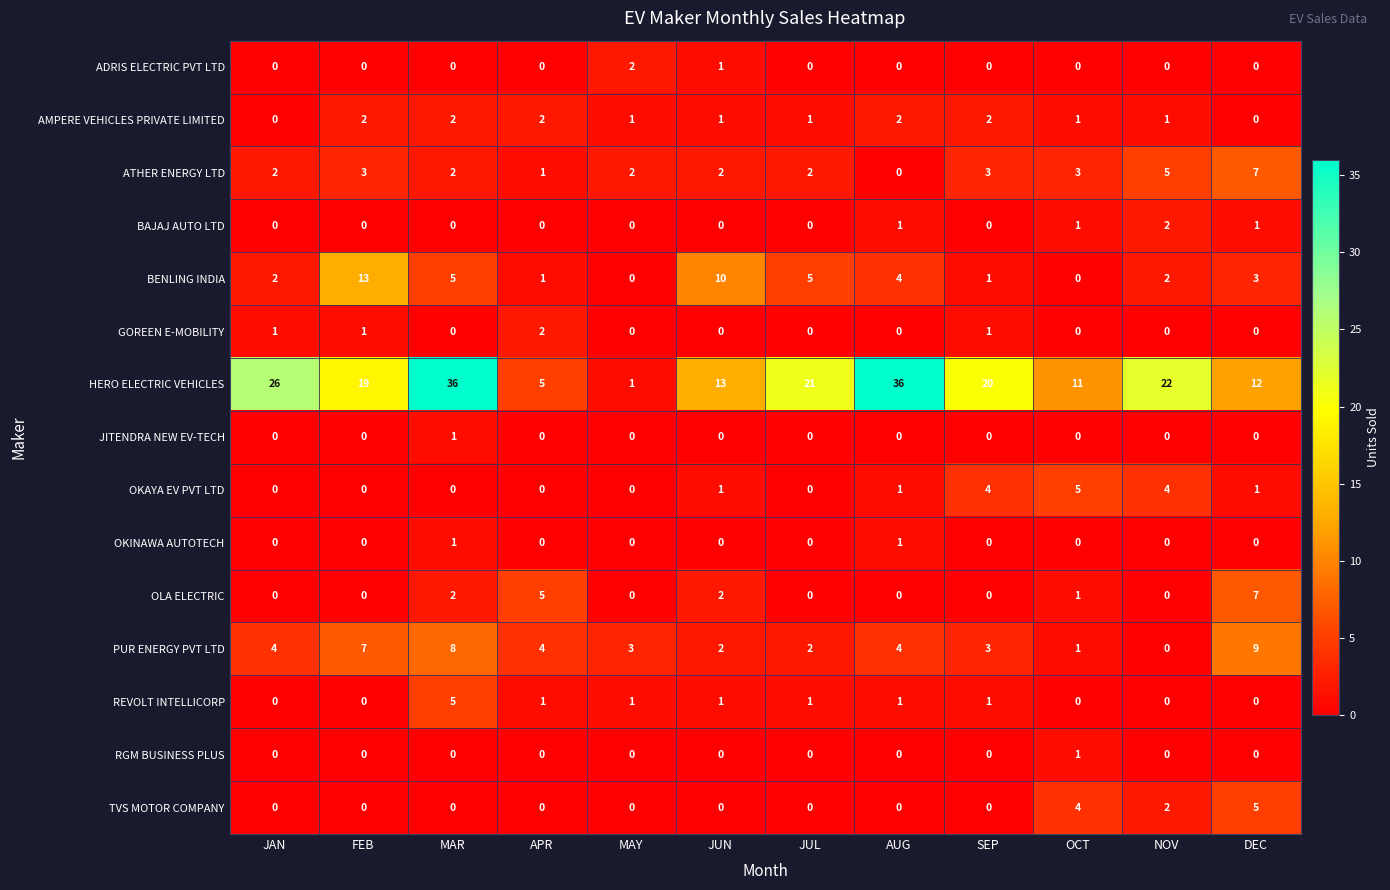

Which series changed the most between AUG and NOV?

HERO ELECTRIC VEHICLES